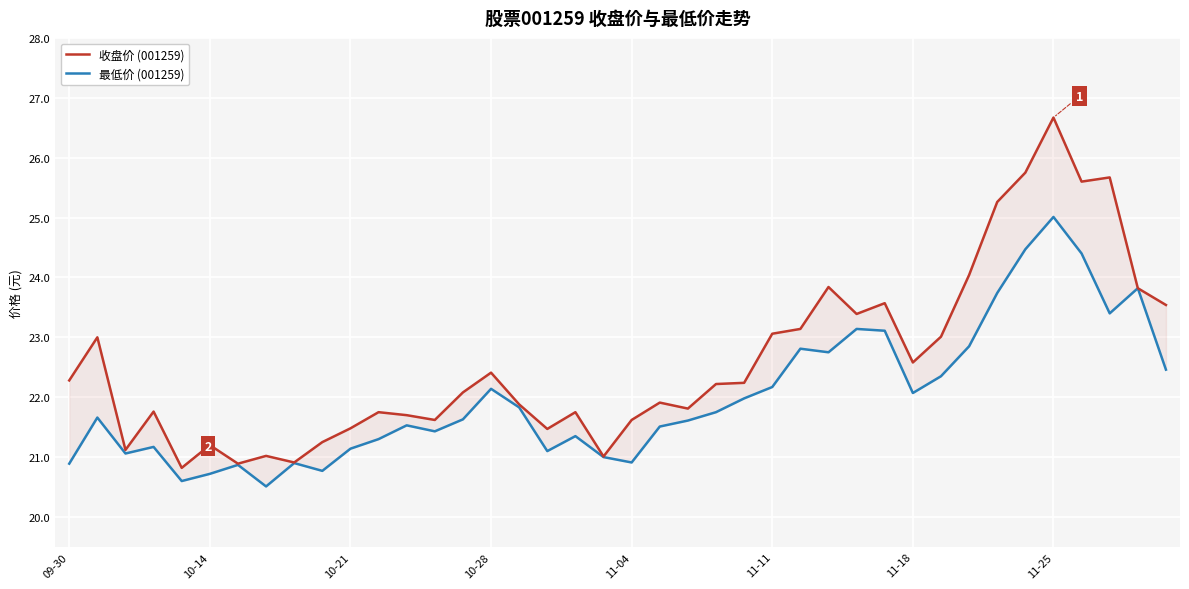

What is the sum of the 收盘价 (001259) values at 39 and 30?

46.1